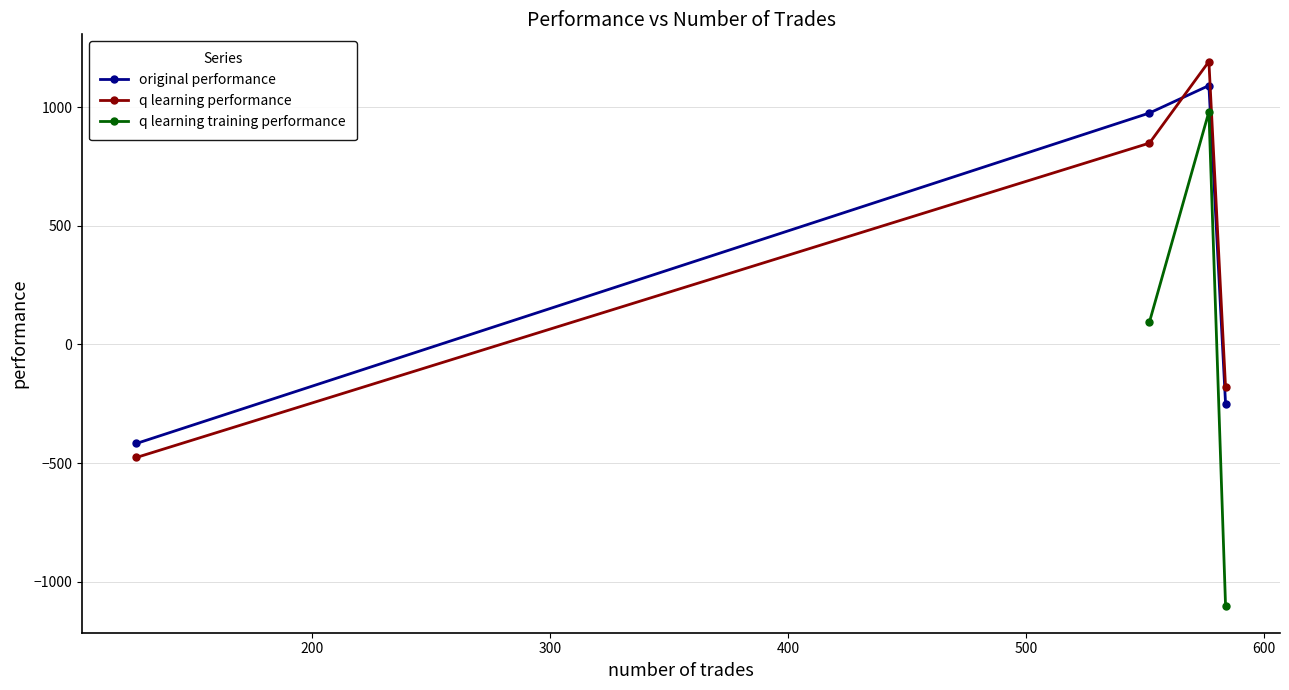

What is the maximum value for q learning performance?

1192.2